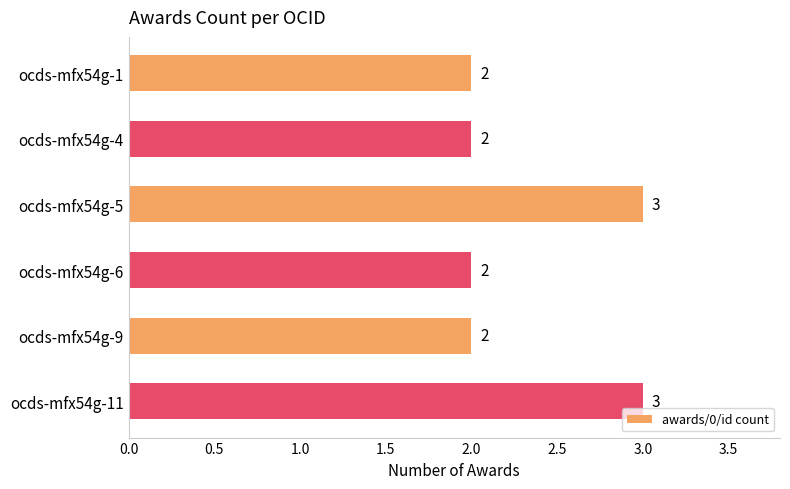

What is the sum of the values at ocds-mfx54g-1 and ocds-mfx54g-4?

4